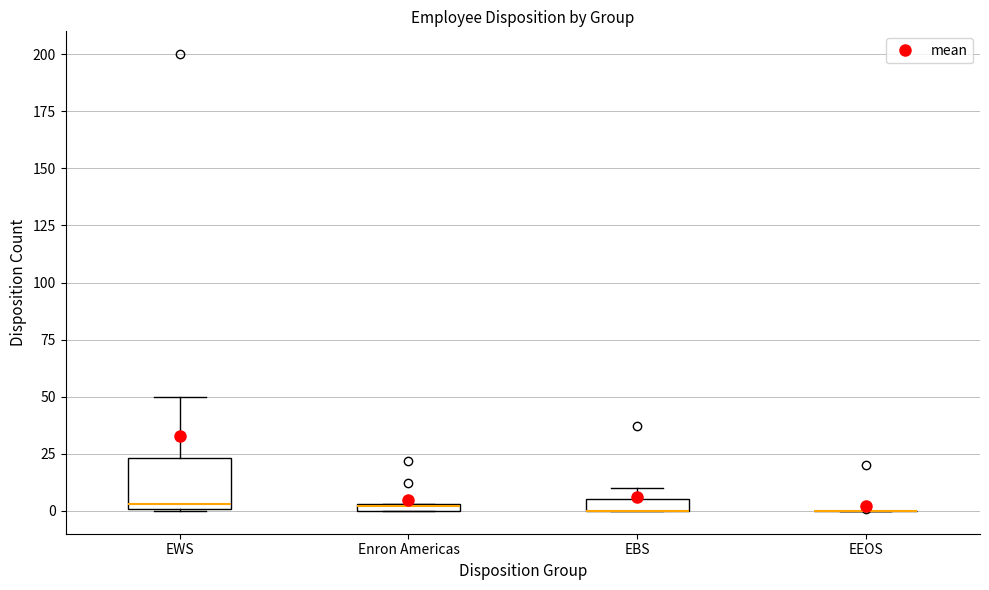

Comparing the boxes themselves (not the whiskers), which one is the tallest?

EWS